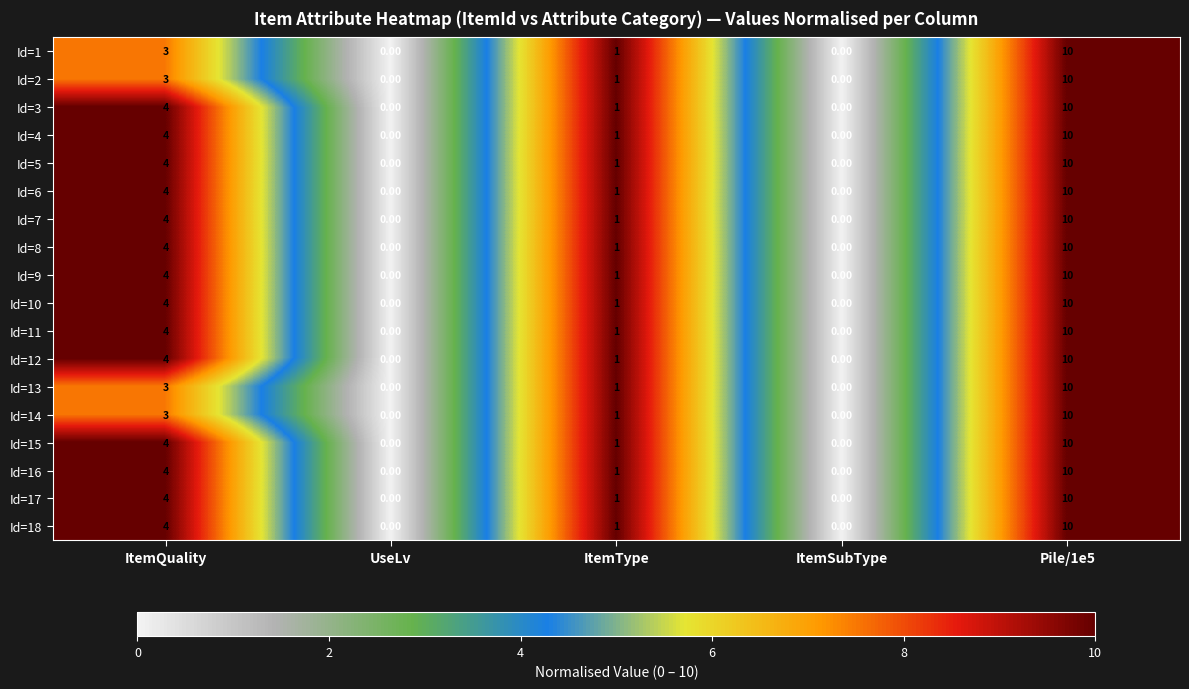

Is the value of Id=4 at ItemQuality greater than the value of Id=11 at Pile/1e5?

No